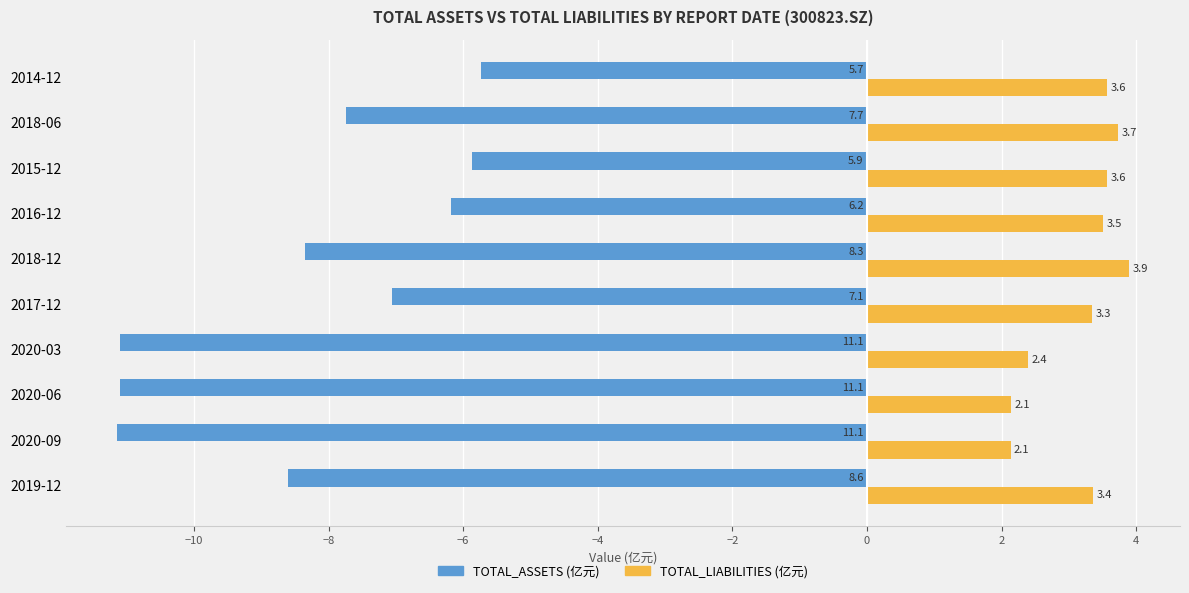

At which category is the sum across all series the highest?

2014-12